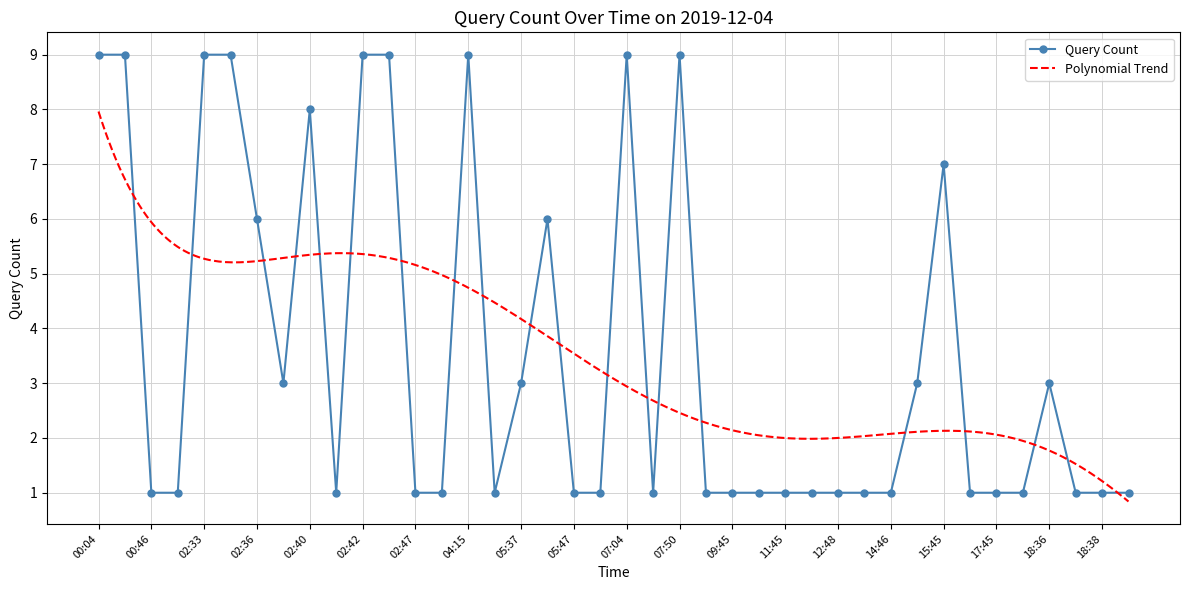

Is this an area chart (filled region under the line)?

No